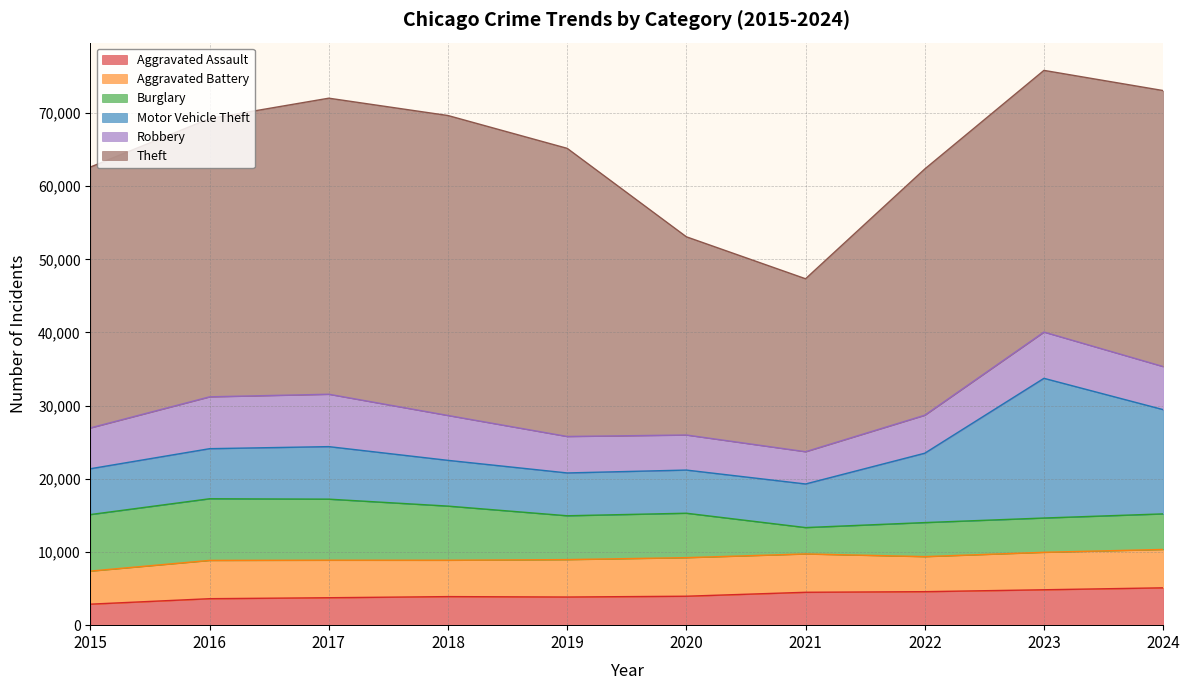

True or false: Aggravated Assault and Motor Vehicle Theft cross at least once.

False